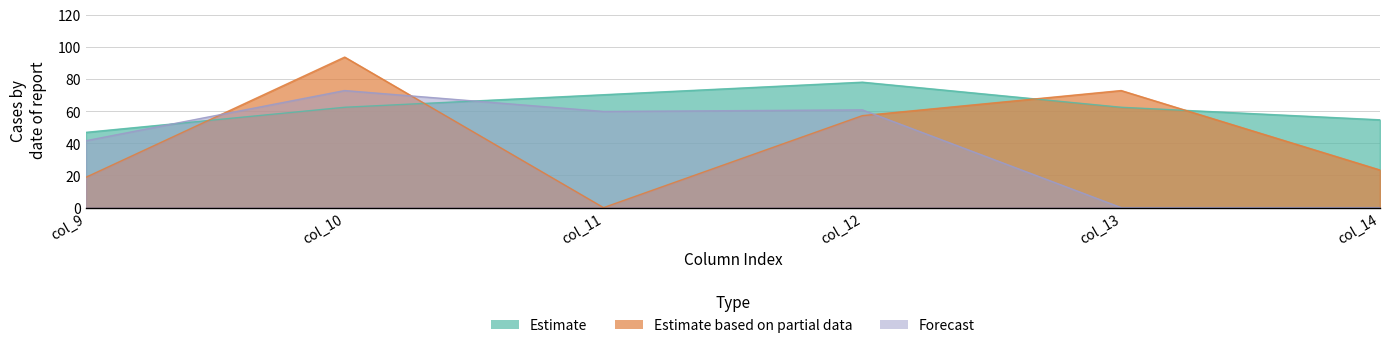

Reading left to right, extract all data points from this chart.

Row 0: col_9=46.8	col_10=62.4	col_11=70.2	col_12=78.0	col_13=62.4	col_14=54.6
Row 1: col_9=18.9	col_10=93.6	col_11=0.0	col_12=57.2	col_13=72.8	col_14=23.4
Row 2: col_9=41.6	col_10=72.8	col_11=59.8	col_12=60.8	col_13=0.0	col_14=0.0